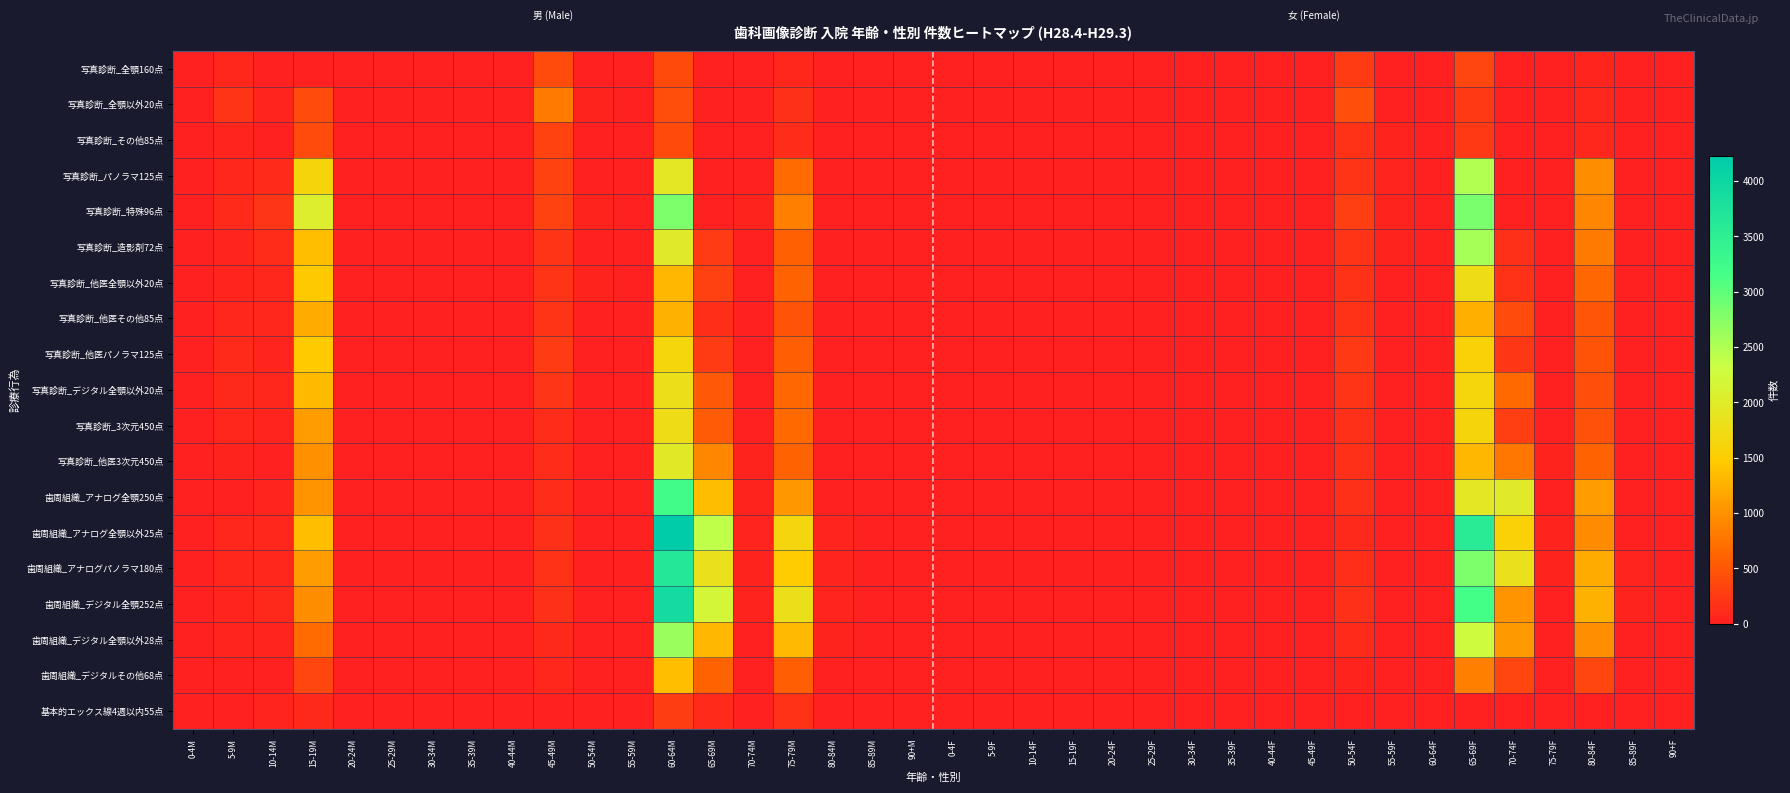

Which has a higher value, 30-34F or 5-9M?

5-9M